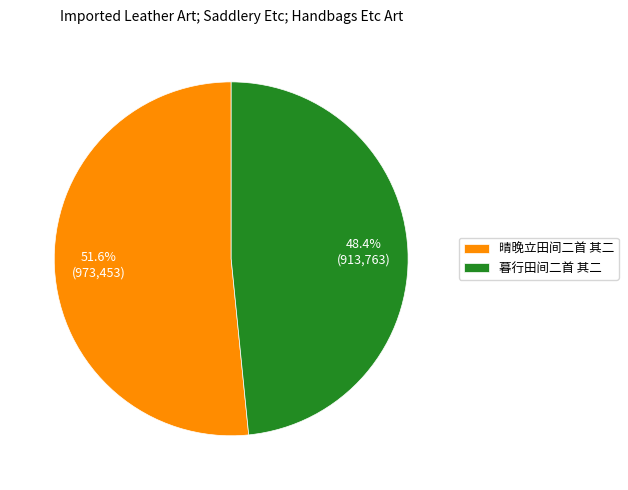

To the nearest percent, what is the difference between the 暮行田间二首 其二 and 晴晚立田间二首 其二 slice percentages?

3%